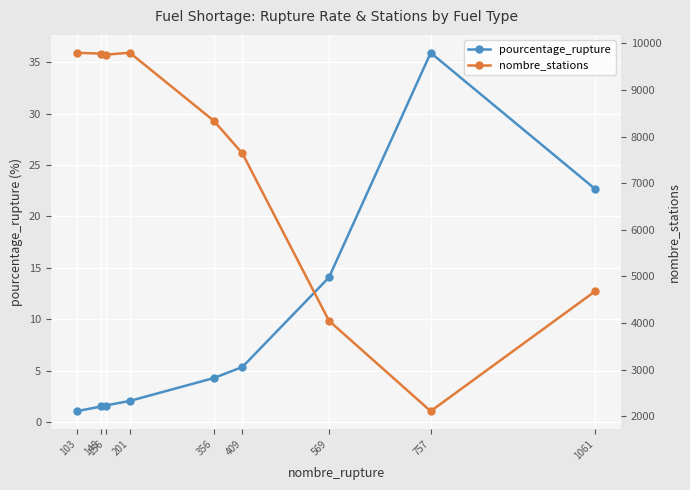

What are all the series names shown in the legend?

pourcentage_rupture, nombre_stations